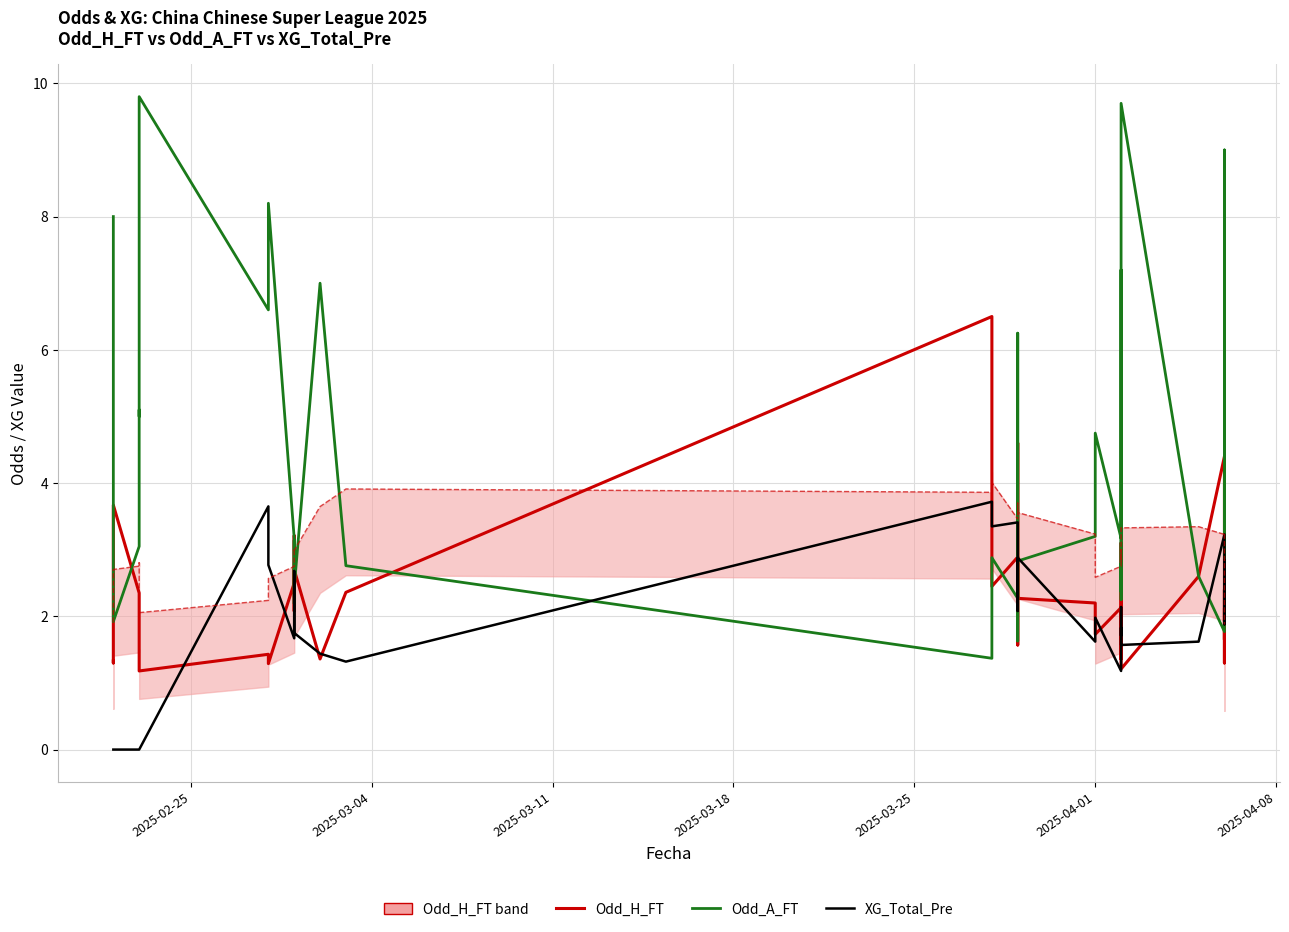

How many categories are shown in the chart?

40